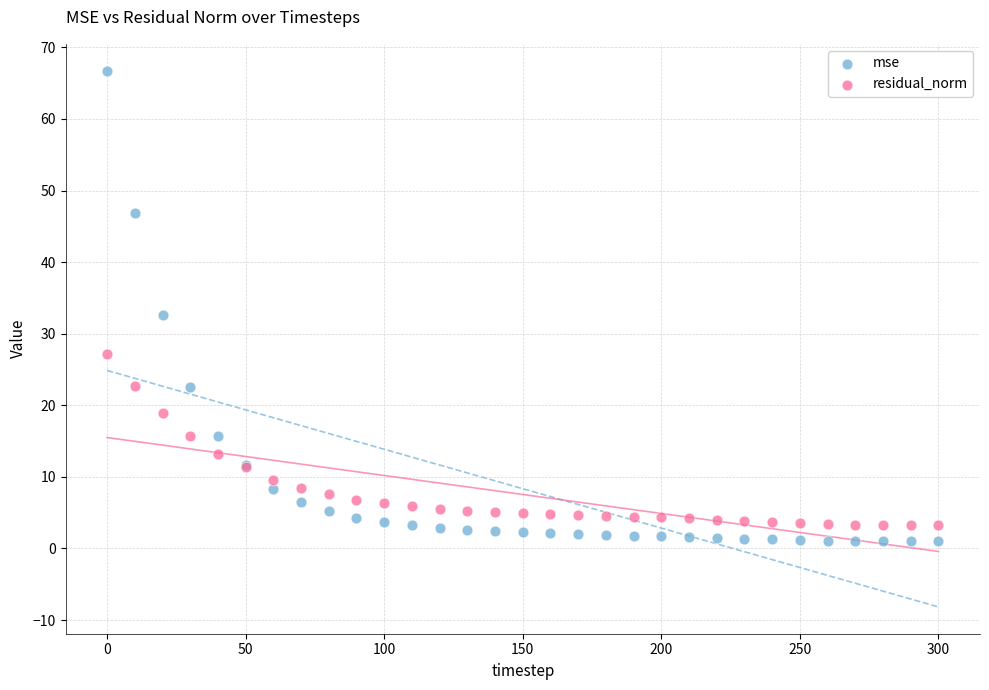

What is the X range (max minus min) for the scatter plot?

300.0